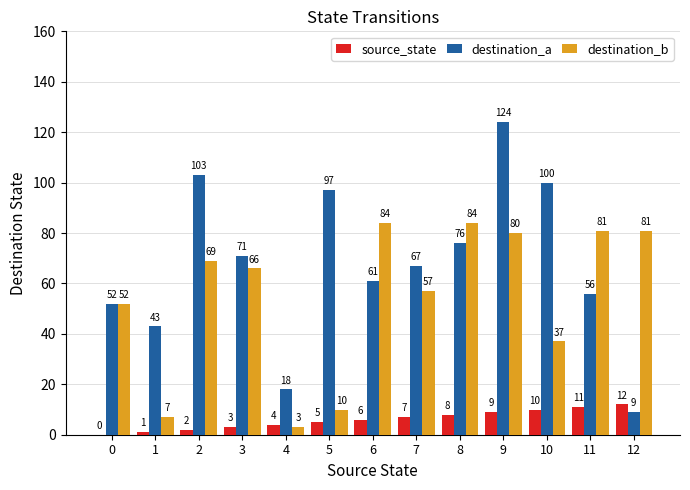

At which category is the sum across all series the highest?

9